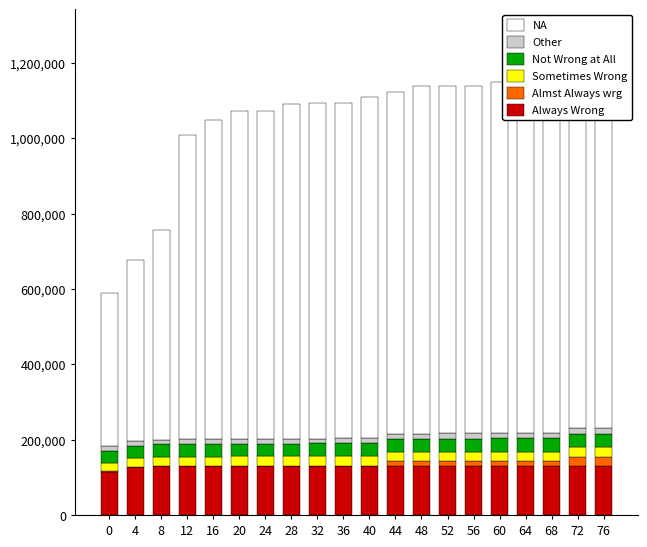

At which label does Almst Always wrg reach its peak?

76